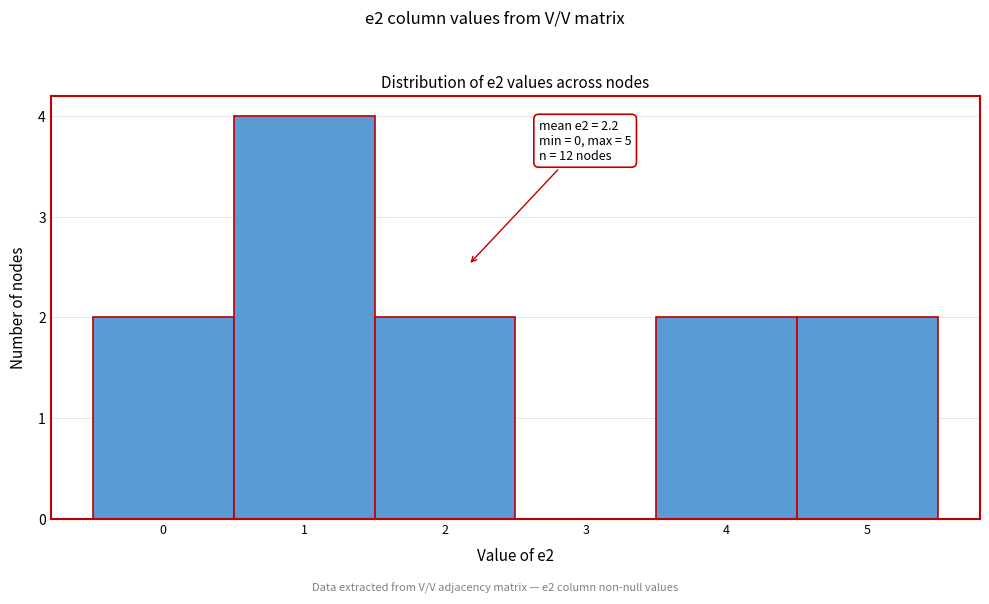

Which range on the x-axis has the tallest bar?

0.5 to 1.5